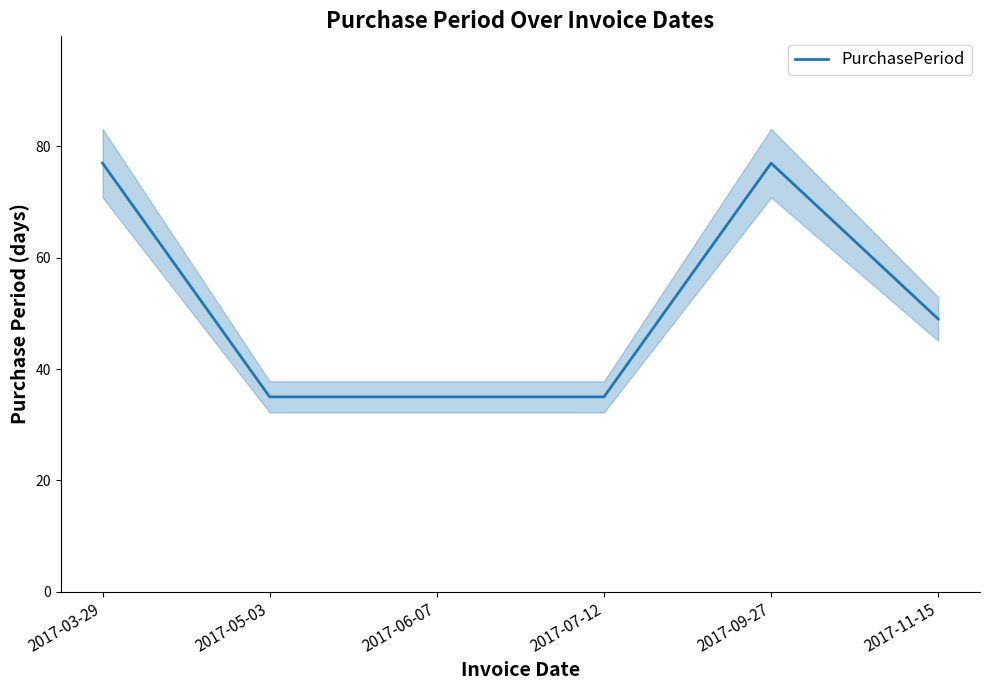

How many values are between 35 and 77?

6